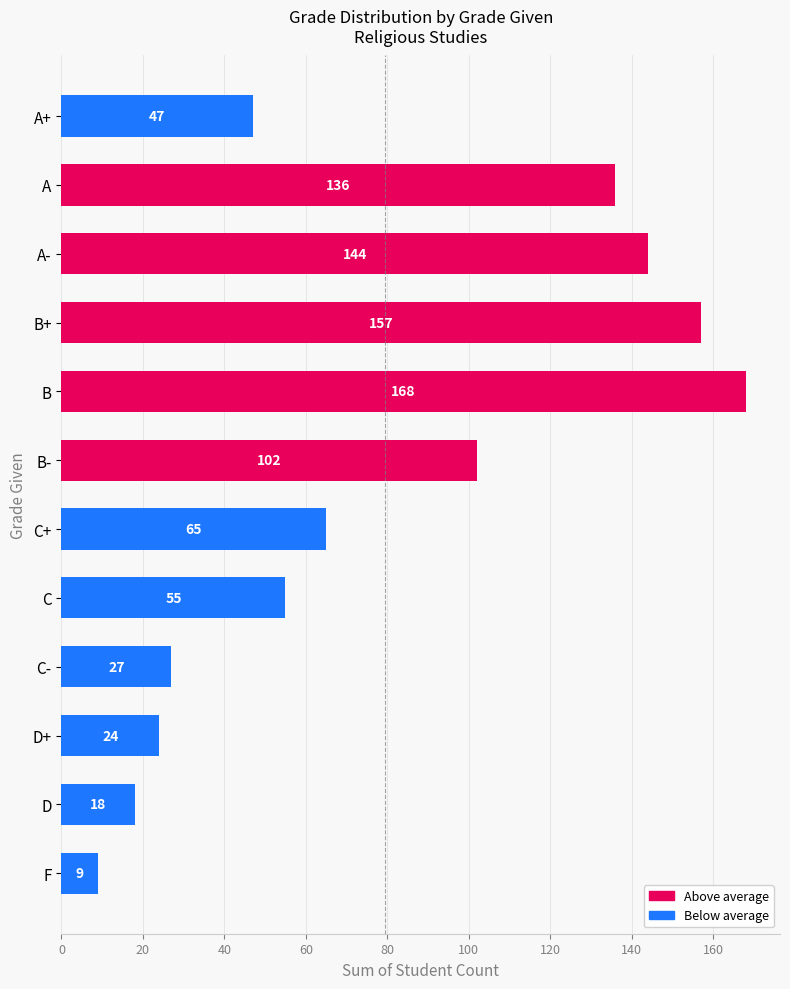

Read the value at C, to the nearest 5.

55